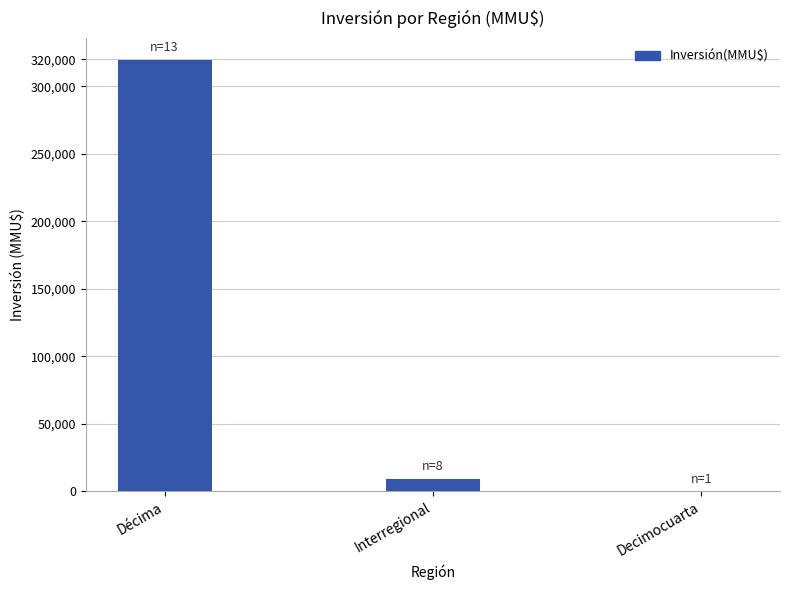

How many positive values are there?

2